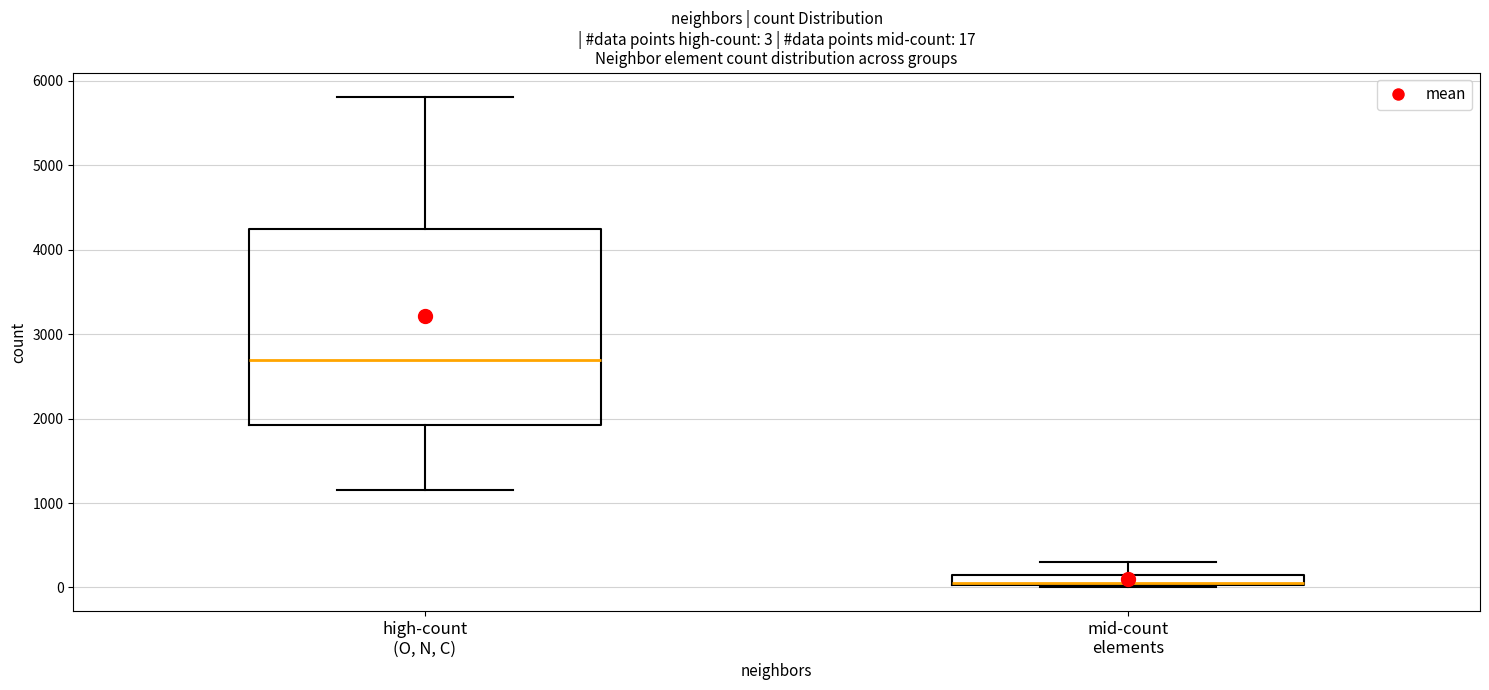

Comparing the boxes themselves (not the whiskers), which one is the tallest?

high-count (O, N, C)